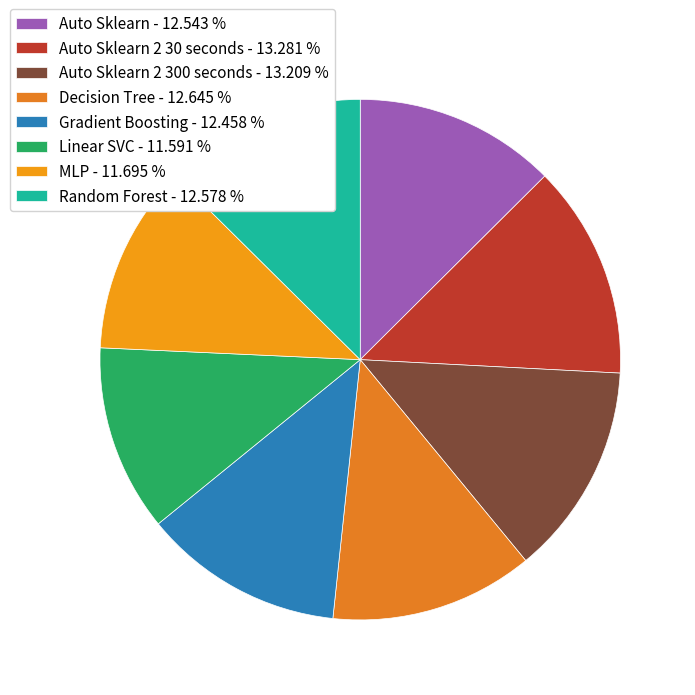

How many slices are in this pie chart?

8